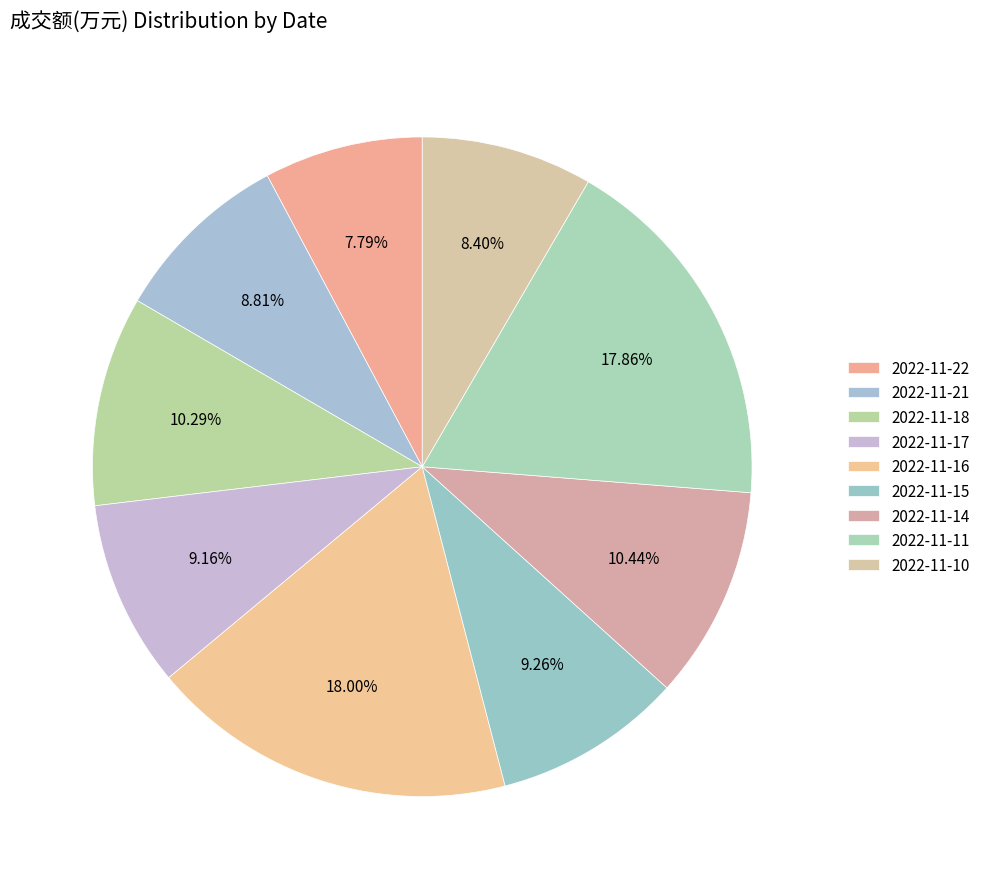

Count the number of slices in the pie.

9